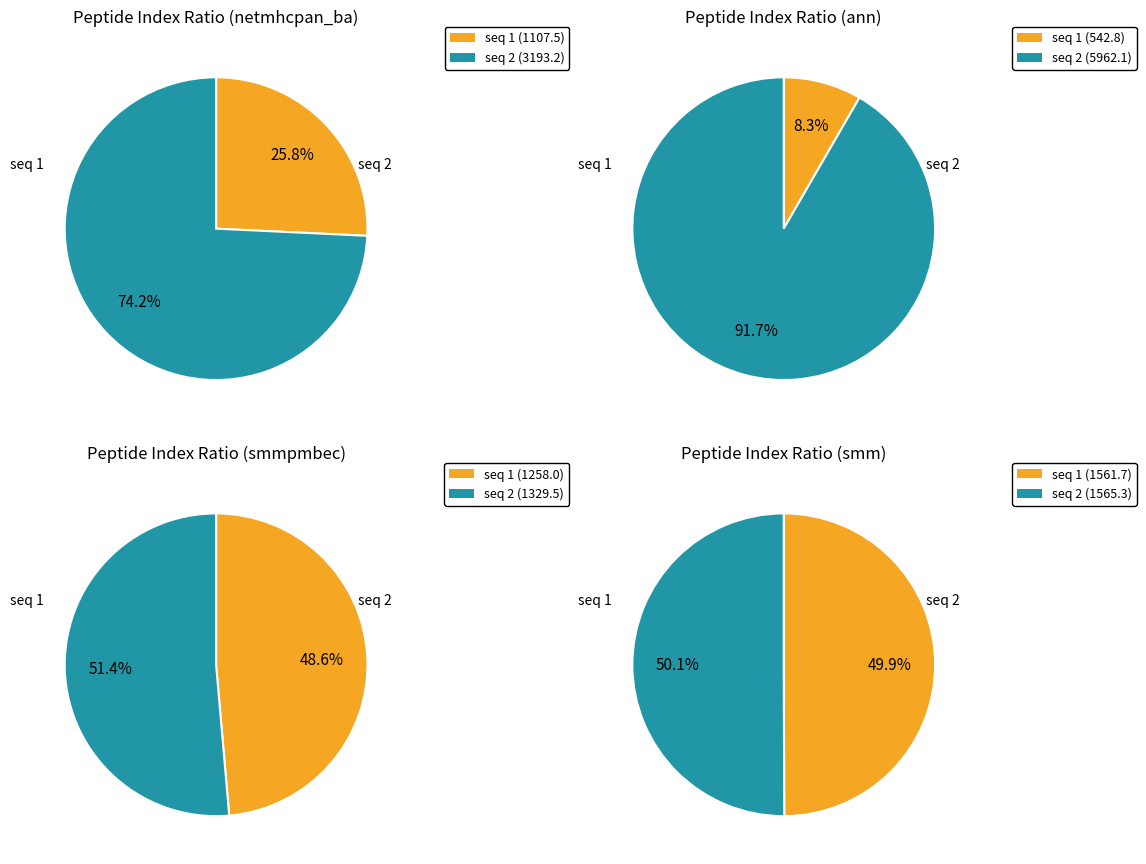

Combined, do GEYAPFARV (seq 1) and LEHGLYPQL (seq 2) account for over 50%?

Yes